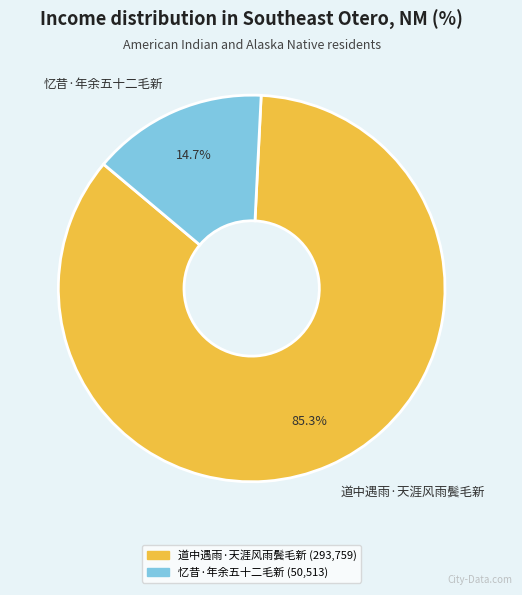

To the nearest percent, what is the difference between the 道中遇雨·天涯风雨鬓毛新 and 忆昔·年余五十二毛新 slice percentages?

71%